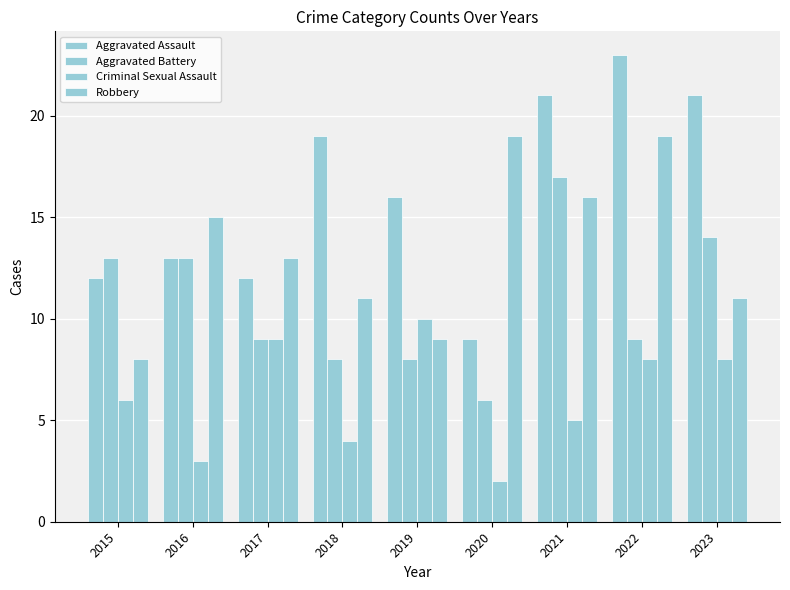

At 2021, list the series in order from smallest to largest.

Criminal Sexual Assault, Robbery, Aggravated Battery, Aggravated Assault